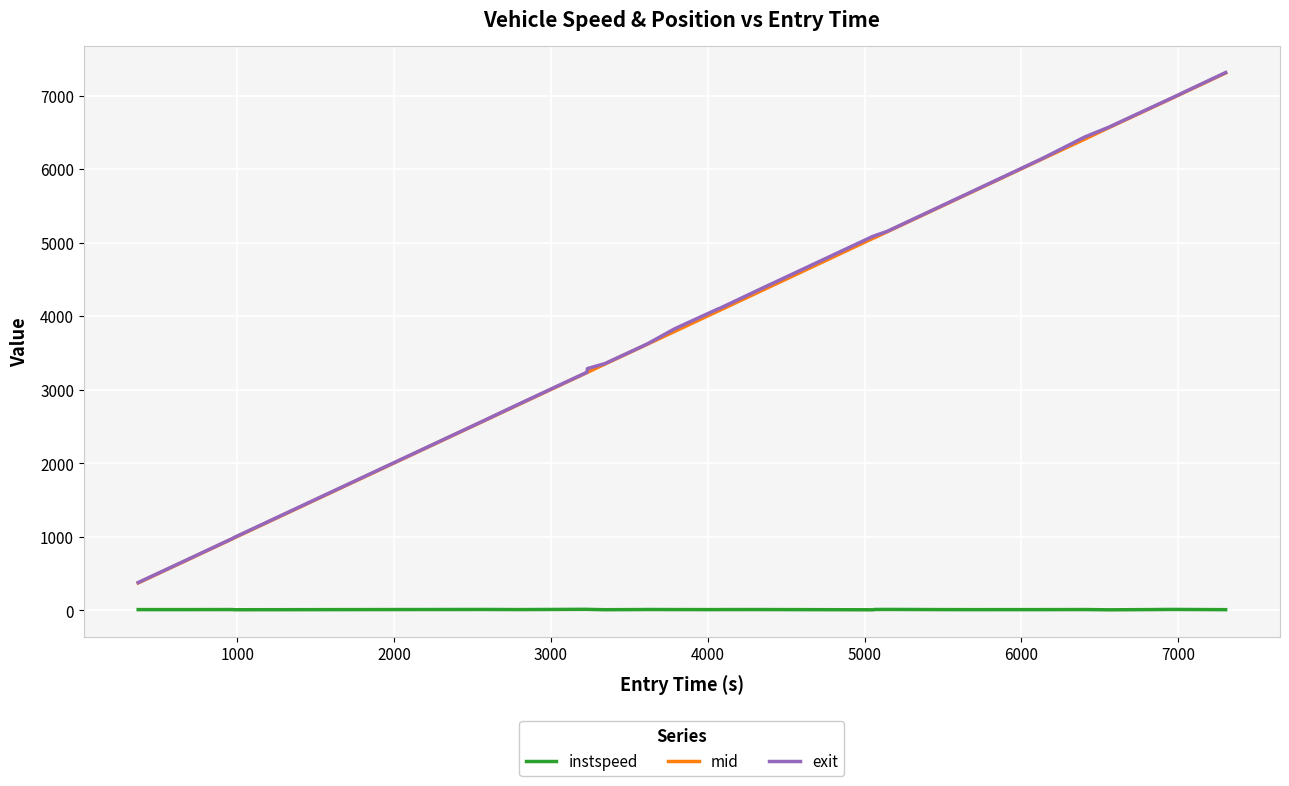

What is the minimum value for mid?

374.3